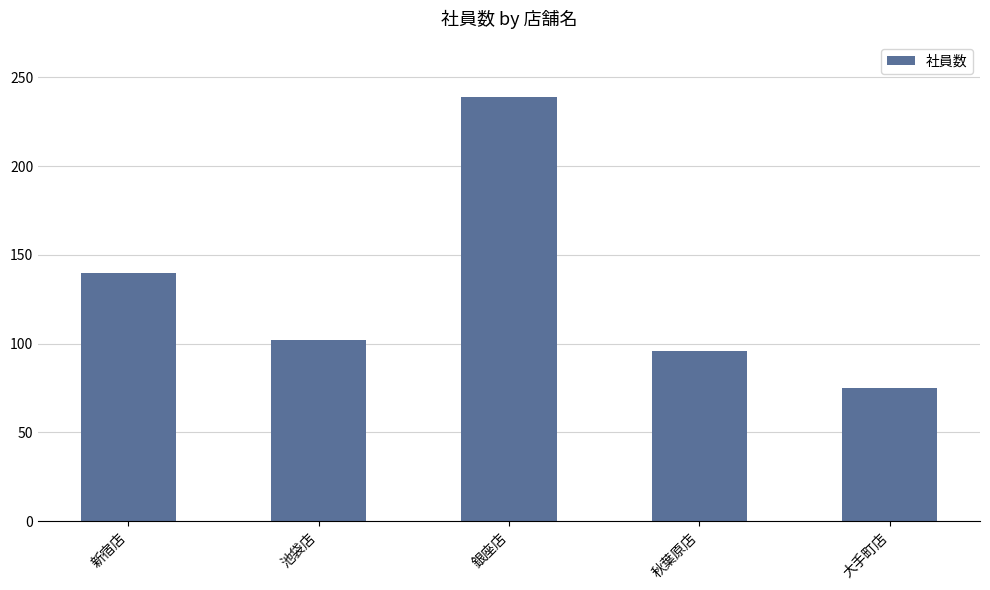

Which label corresponds to the smallest value in the chart?

大手町店